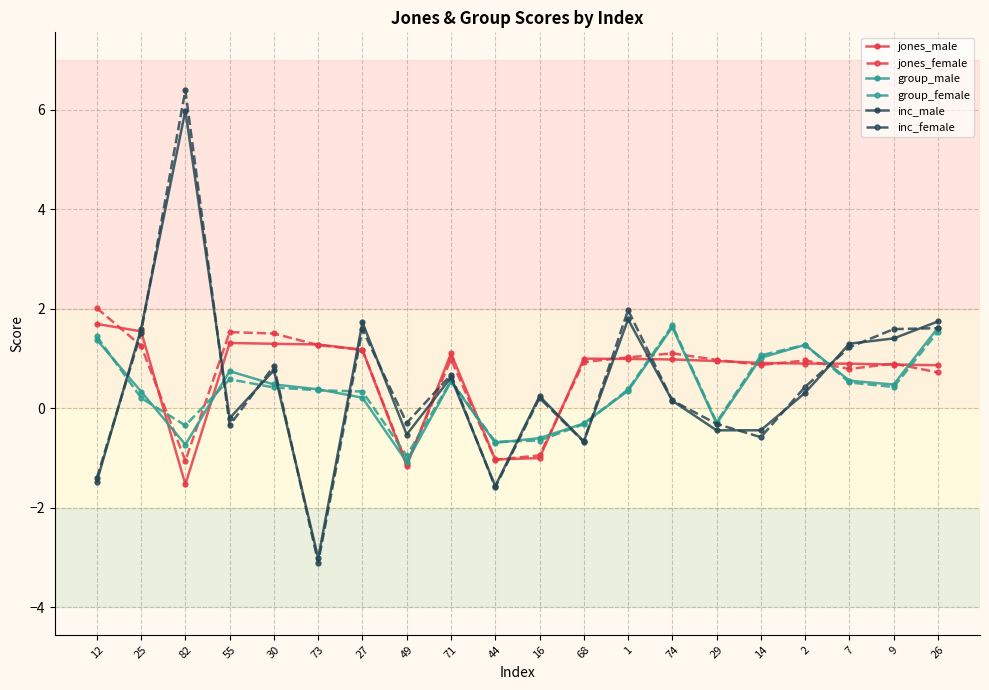

How many values in inc_male are above zero?

12